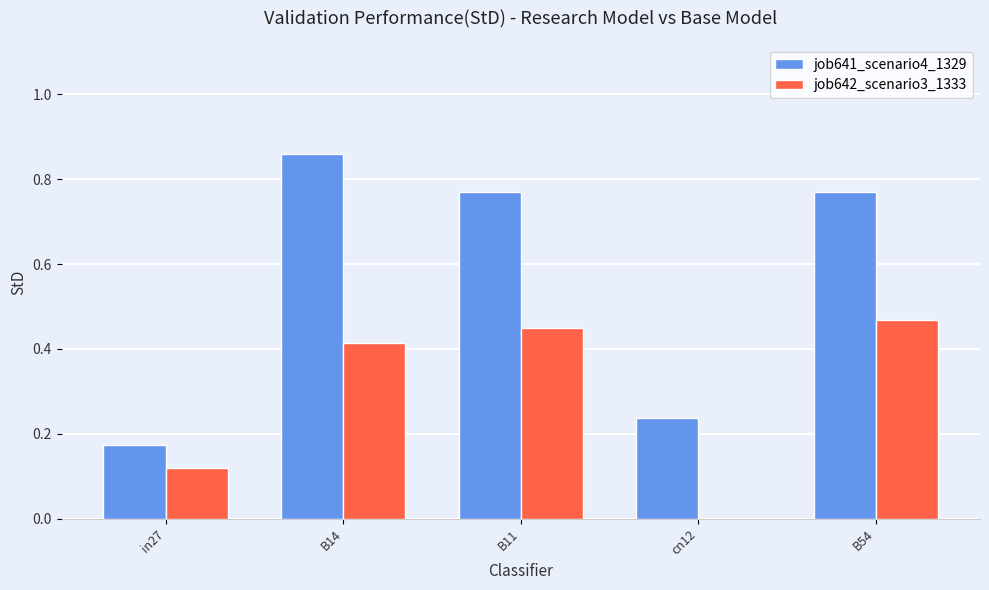

Which series has the largest total across all categories?

job641_scenario4_1329